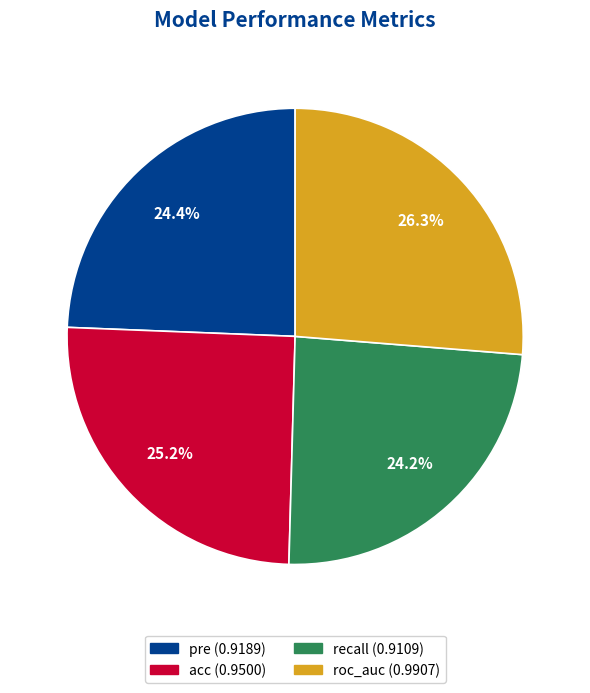

Does recall represent more than half of the total?

No